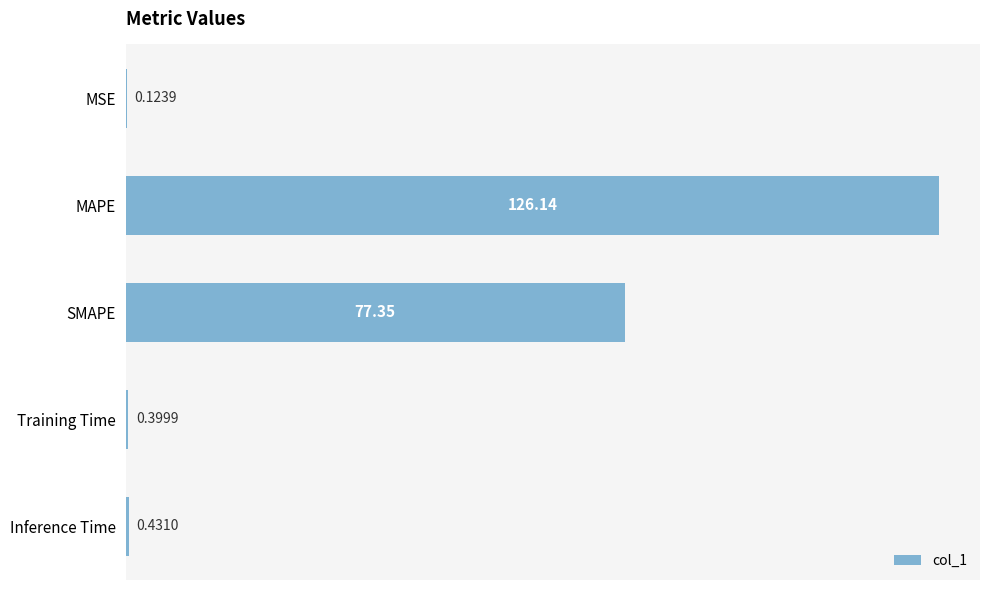

At which label is the value closest to 63?

SMAPE